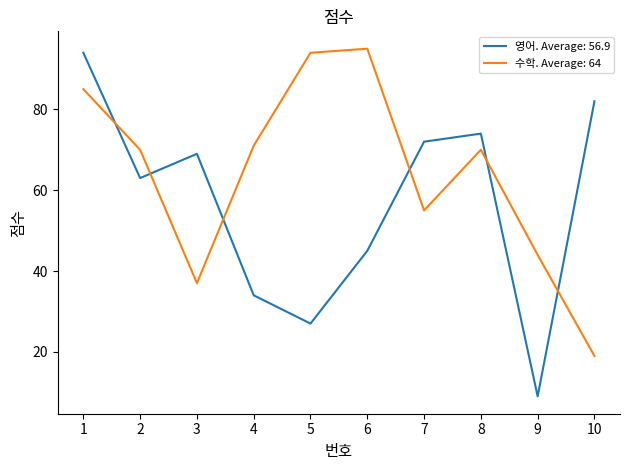

At which category does the chart reach its minimum across all series?

9